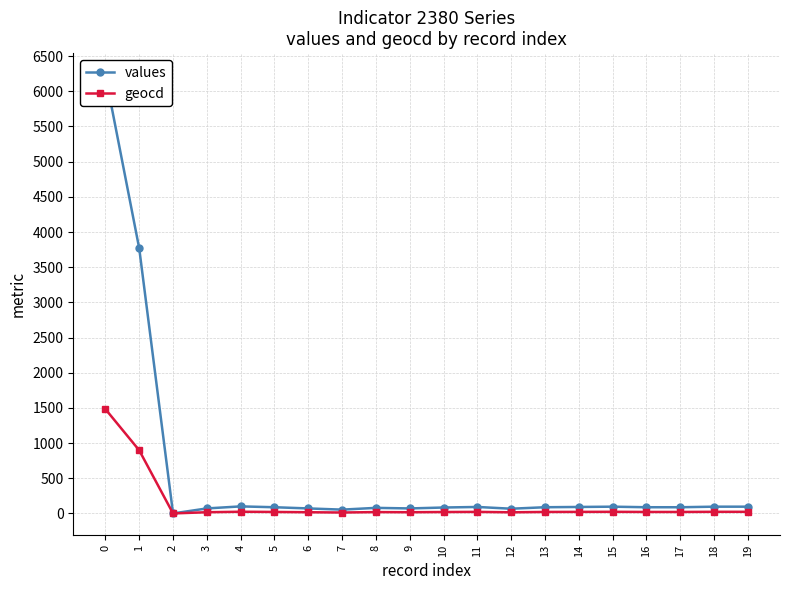

At which category does values reach its first local peak?

4